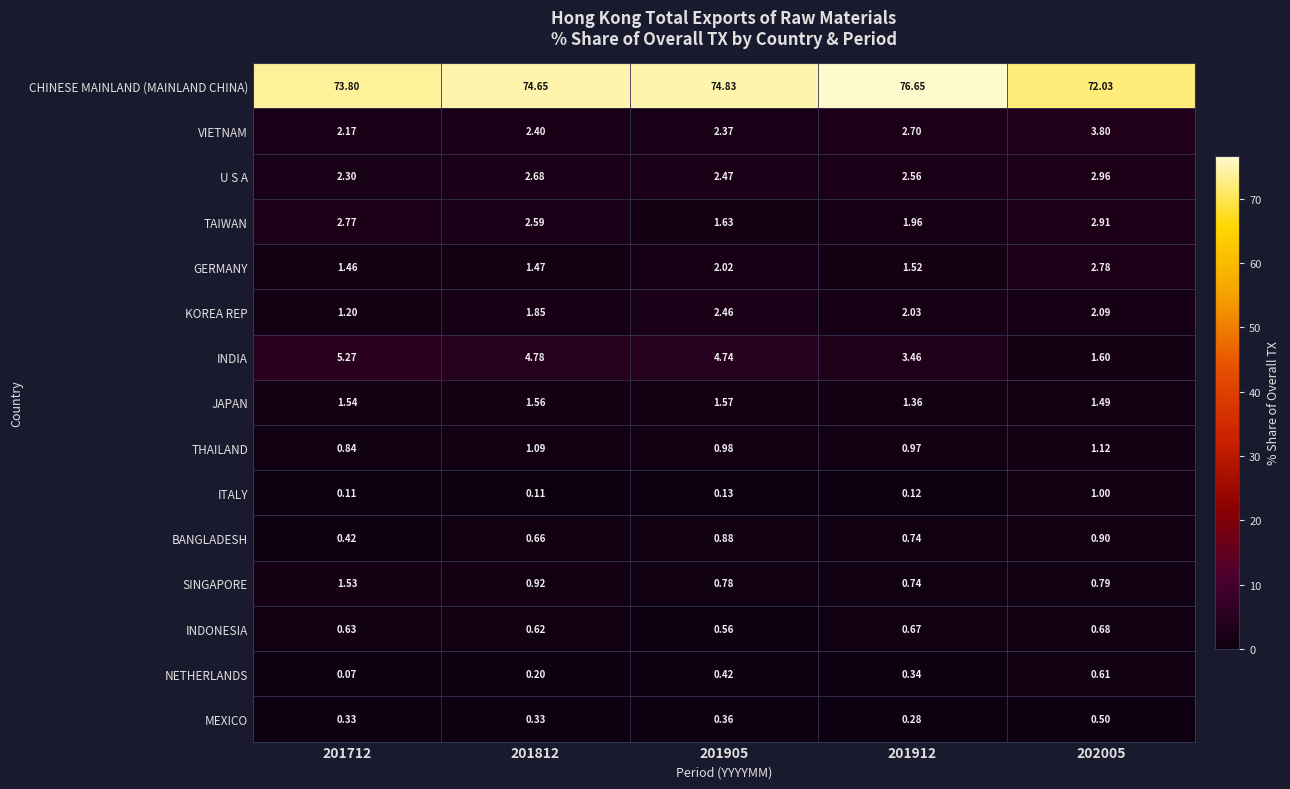

Rank the series by their maximum value, from lowest to highest.

MEXICO, NETHERLANDS, INDONESIA, BANGLADESH, ITALY, THAILAND, SINGAPORE, JAPAN, KOREA REP, GERMANY, TAIWAN, U S A, VIETNAM, INDIA, CHINESE MAINLAND (MAINLAND CHINA)